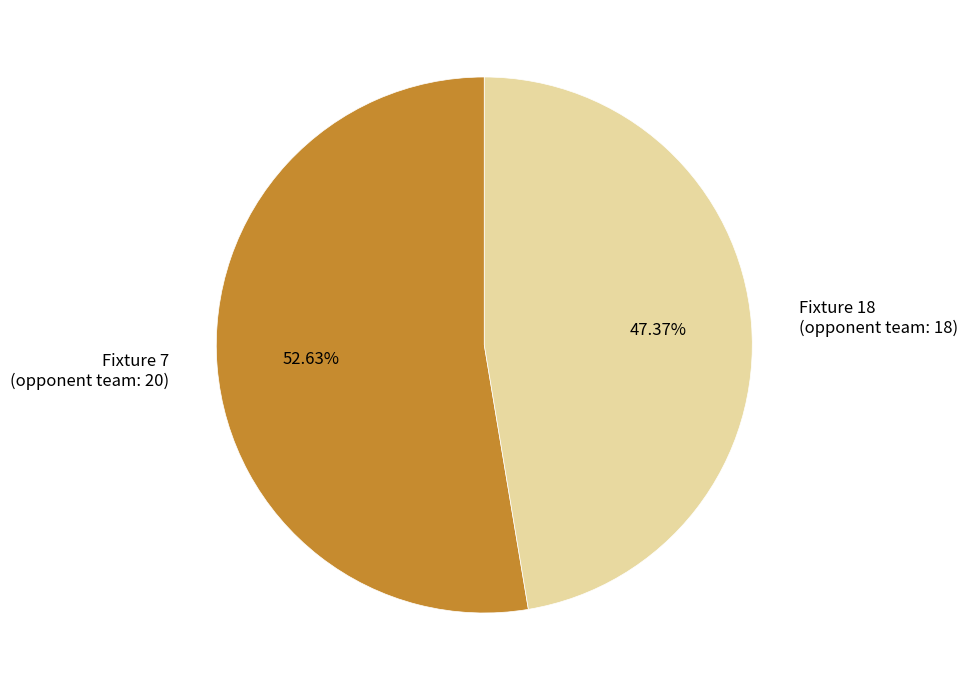

Between Fixture 7 (opponent team: 20) and Fixture 18 (opponent team: 18), which is larger?

Fixture 7 (opponent team: 20)